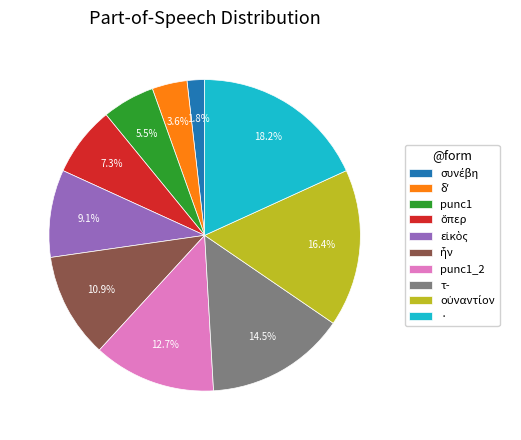

Which slice is the largest?

·